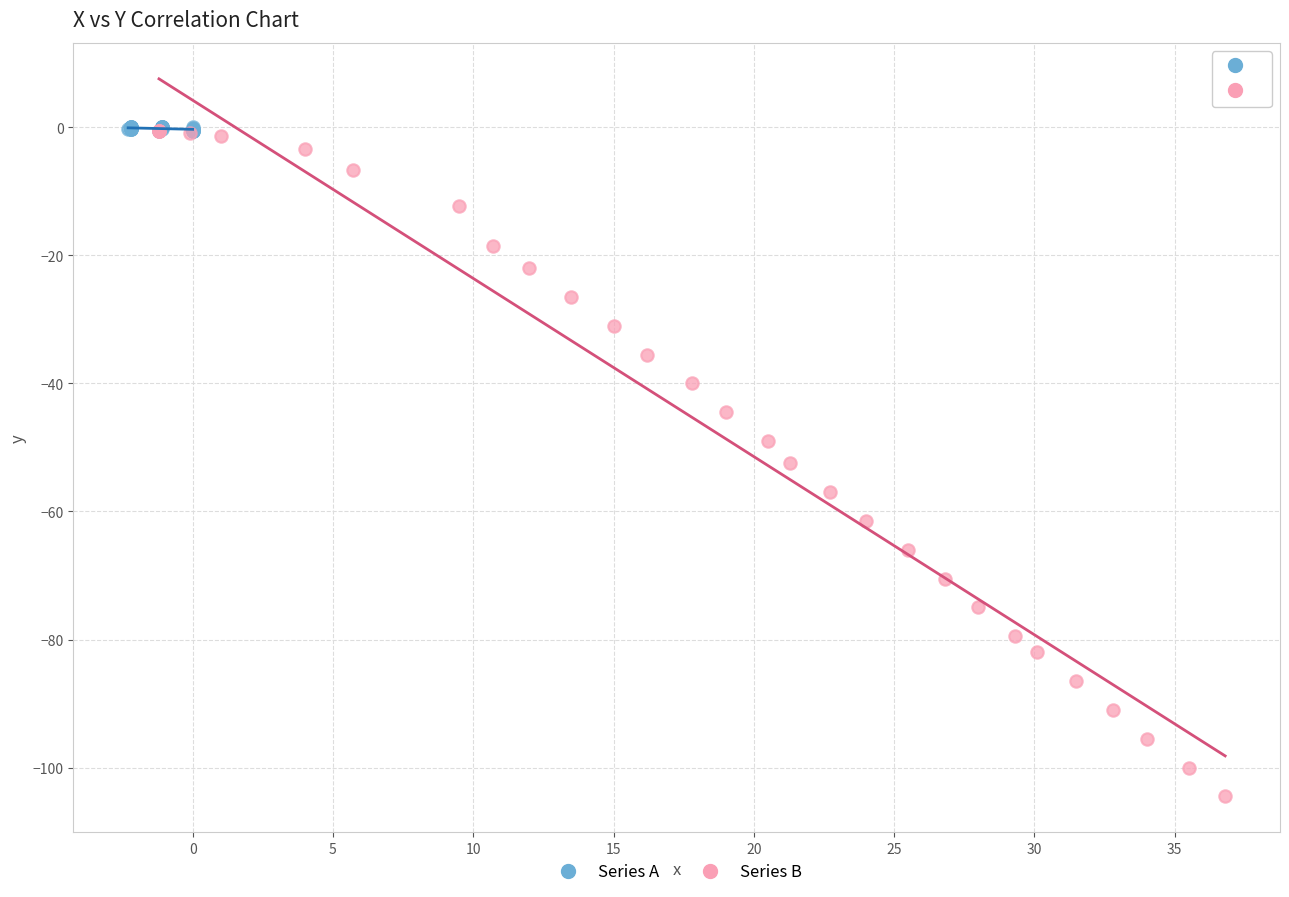

Which series has the largest Y range (max minus min)?

Series B